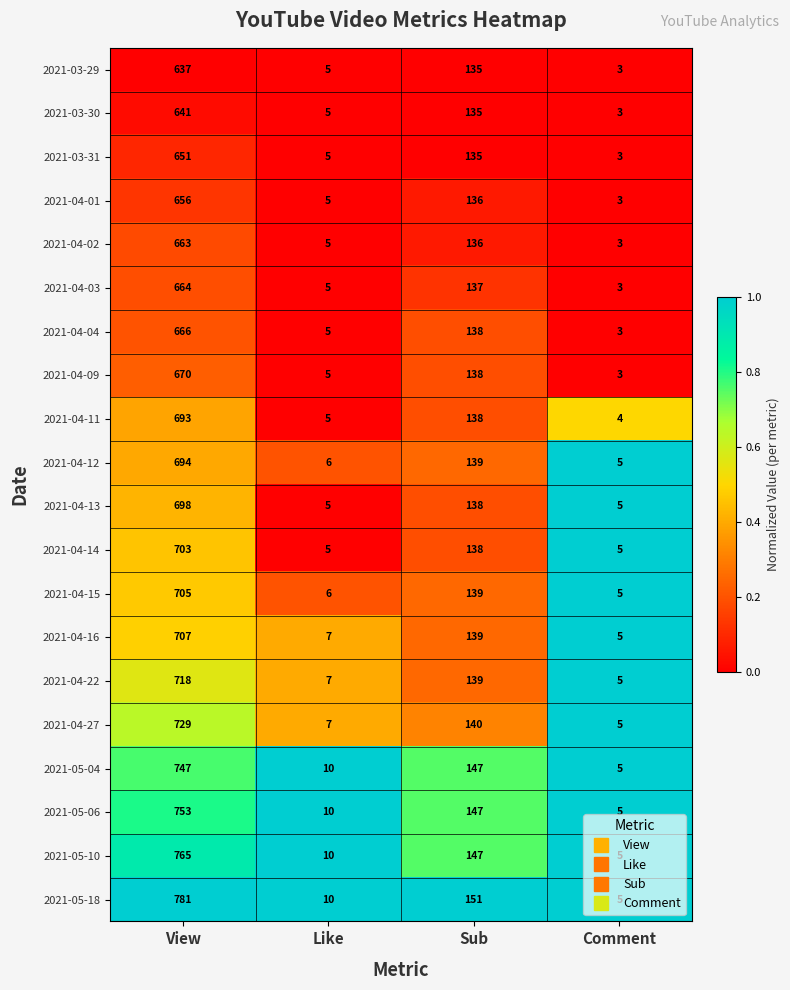

Which series changed the most between Like and Sub?

2021-05-18